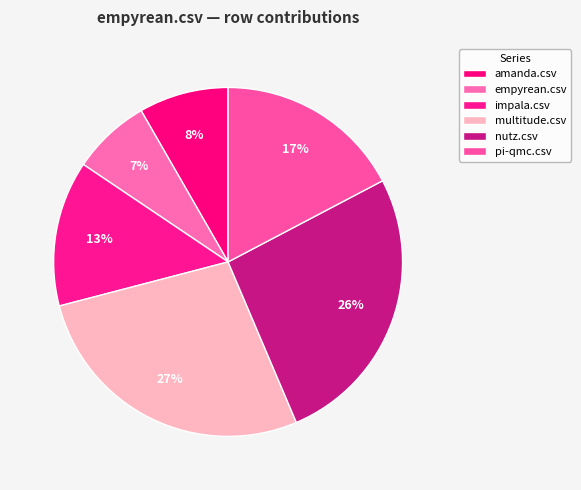

To the nearest percent, what is the difference between the largest and smallest slice percentages?

20%